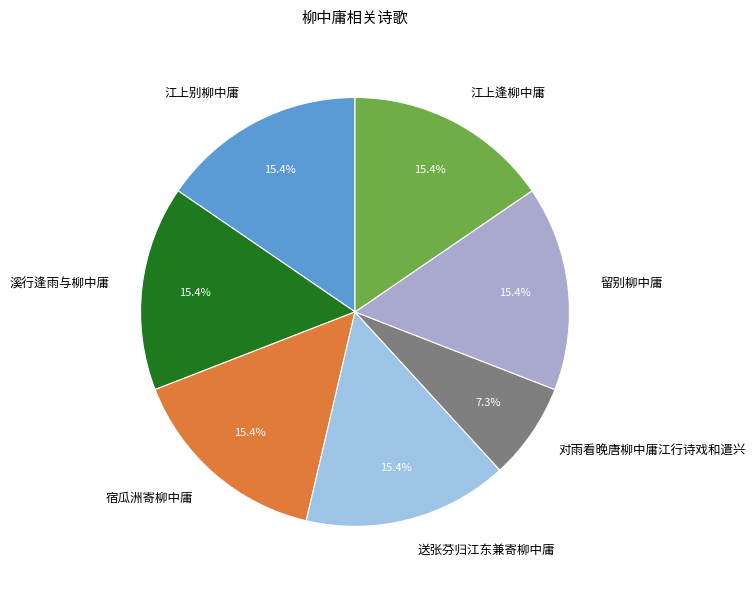

To the nearest percent, what is the combined percentage of 送张芬归江东兼寄柳中庸 and 留别柳中庸?

31%